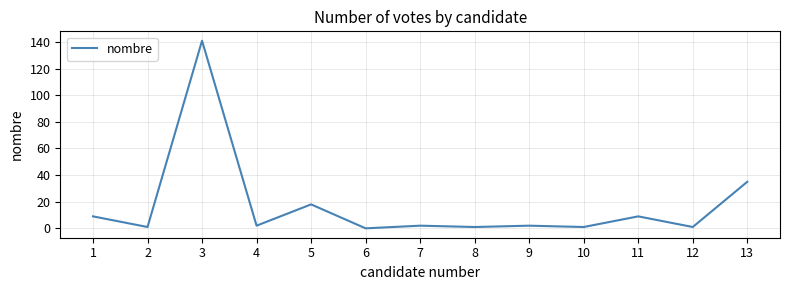

Reading left to right, what are all the values shown in this chart?

9	1	141	2	18	0	2	1	2	1	9	1	35